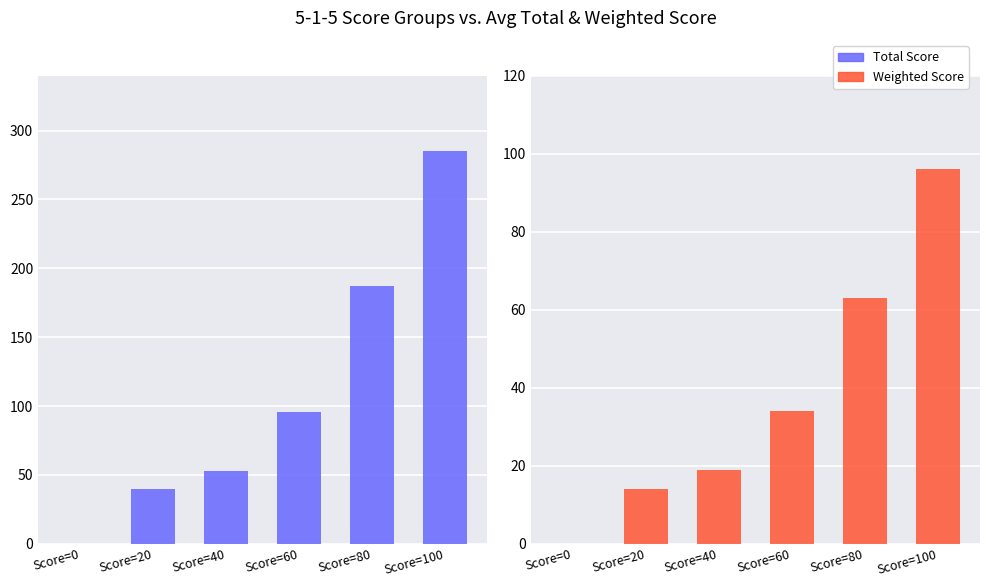

Where is Total Score nearest to the value 142?

Score=80